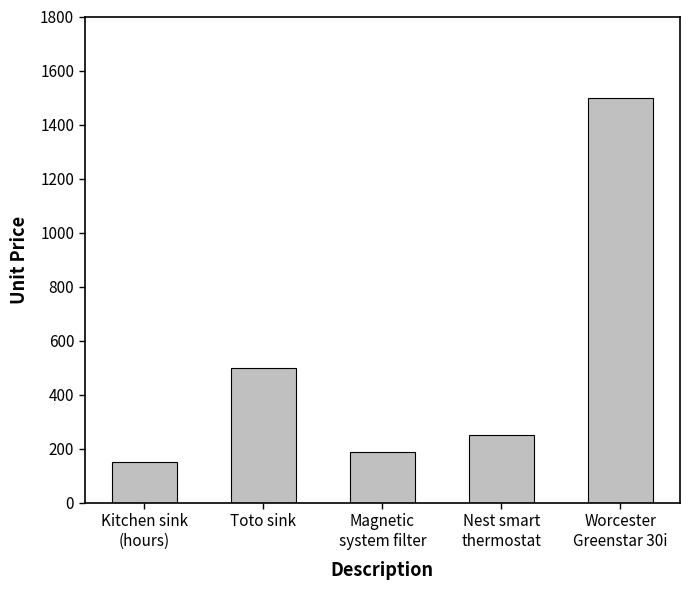

Are the bars horizontal?

No